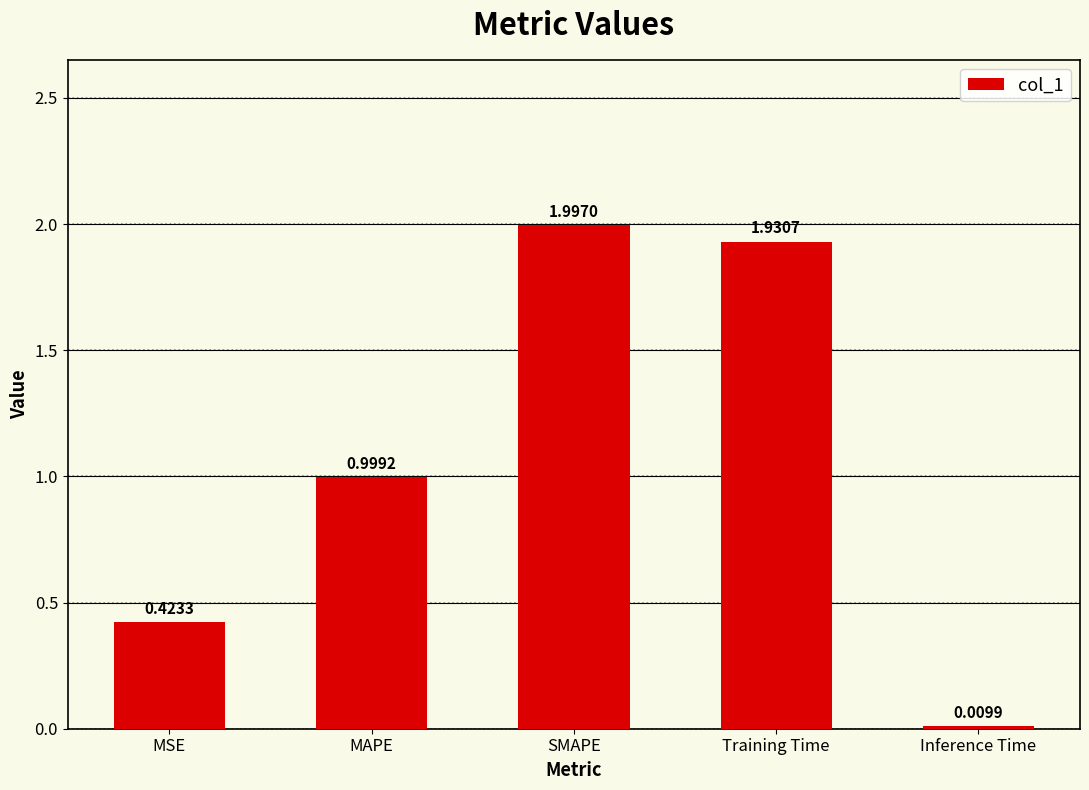

What is the change in value from SMAPE to Training Time?

-0.1